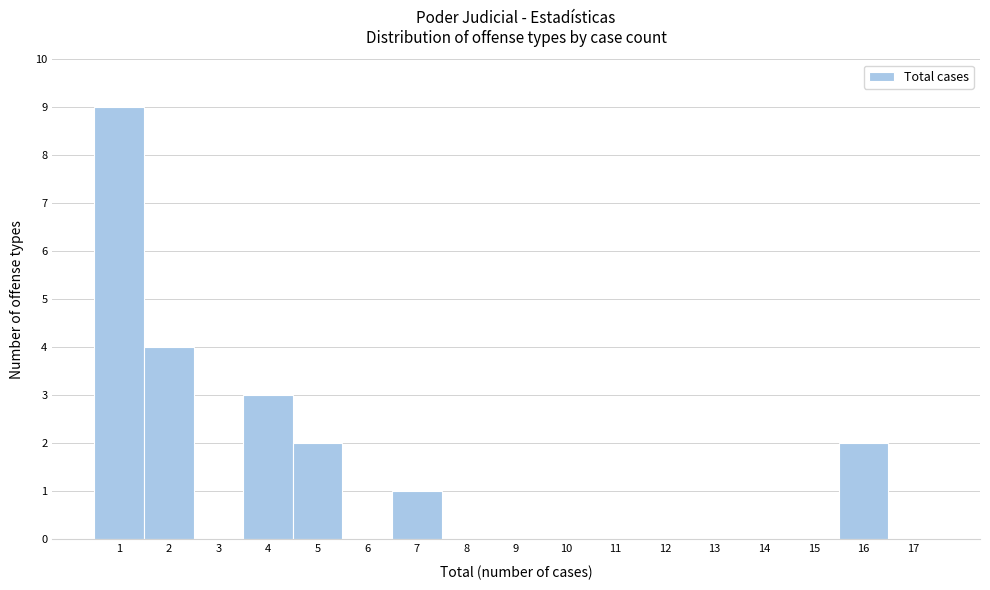

Reading left to right, transcribe this chart: for each bar, give the range it covers on the x-axis and its height. The values are not printed on the chart, so give them approximately, as read against the axis.

0.5 to 1.5: 9
1.5 to 2.5: 4
2.5 to 3.5: 0
3.5 to 4.5: 3
4.5 to 5.5: 2
5.5 to 6.5: 0
6.5 to 7.5: 1
7.5 to 8.5: 0
8.5 to 9.5: 0
9.5 to 10.5: 0
10.5 to 11.5: 0
11.5 to 12.5: 0
12.5 to 13.5: 0
13.5 to 14.5: 0
14.5 to 15.5: 0
15.5 to 16.5: 2
16.5 to 17.5: 0